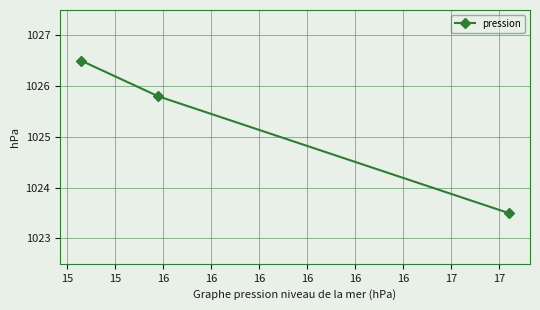

What is the difference between the maximum and minimum values?

3.0